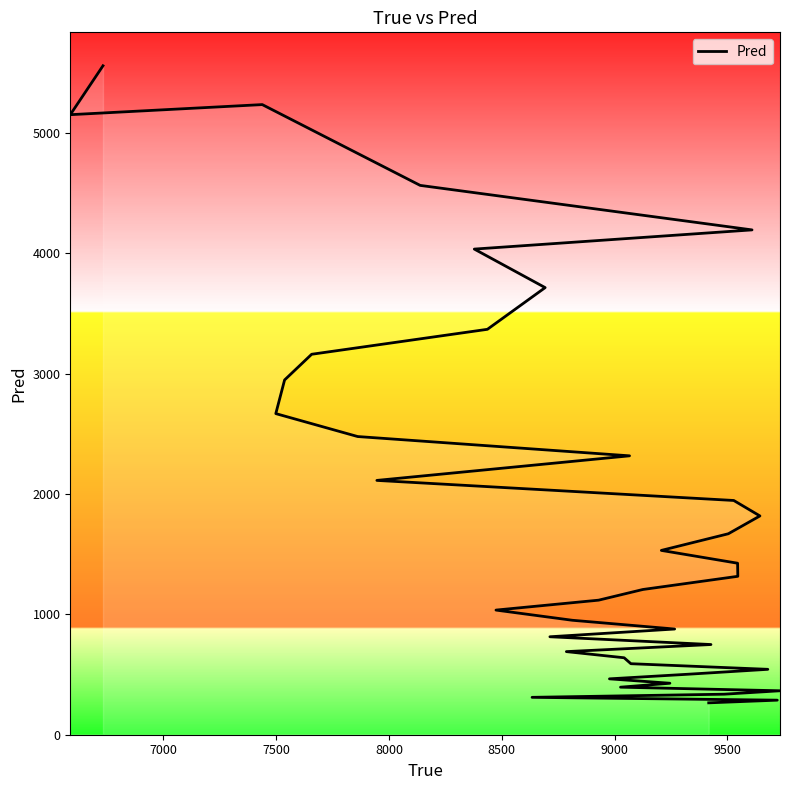

Is this an area chart (filled region under the line)?

No